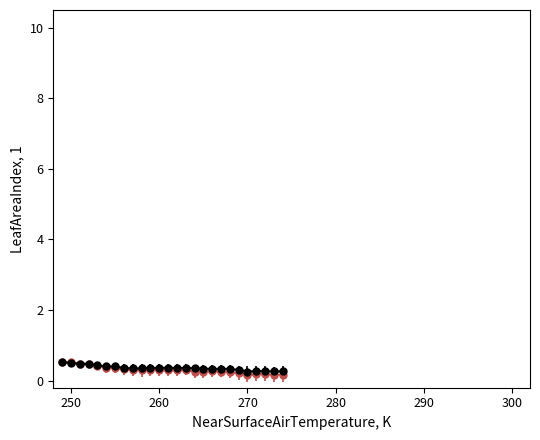

What is the maximum value shown in the chart?

0.5